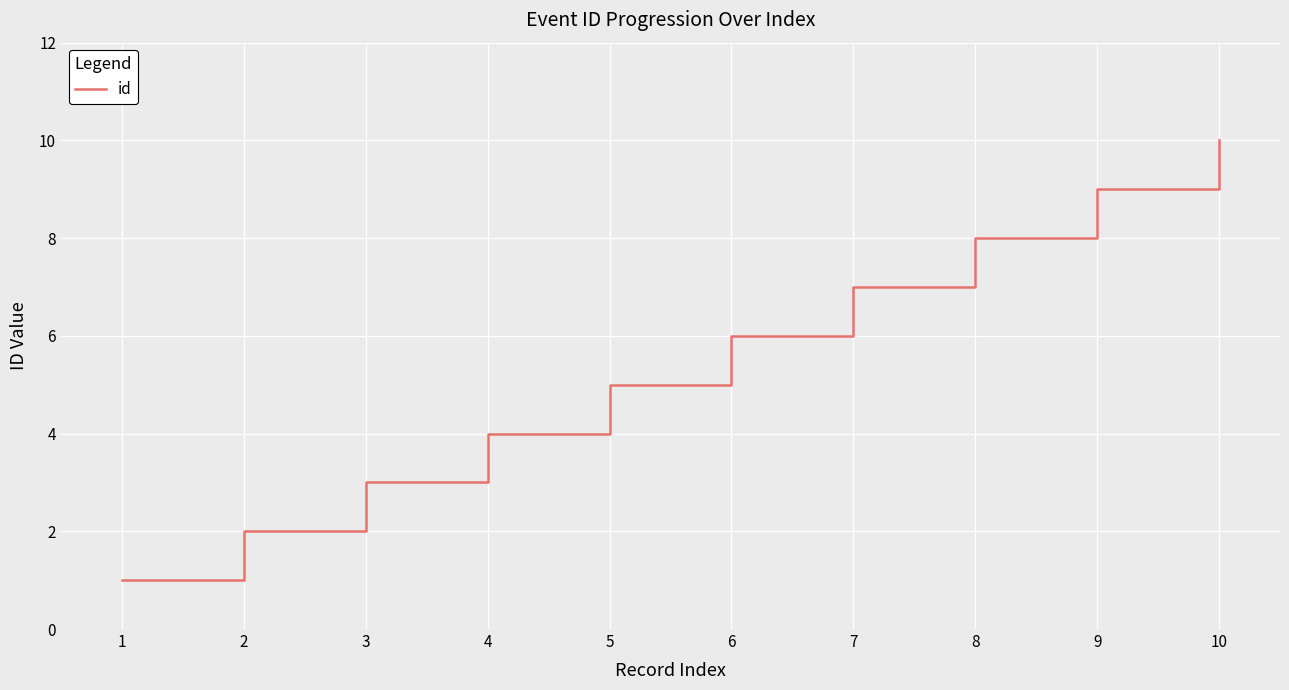

How many values are between 3 and 8?

6